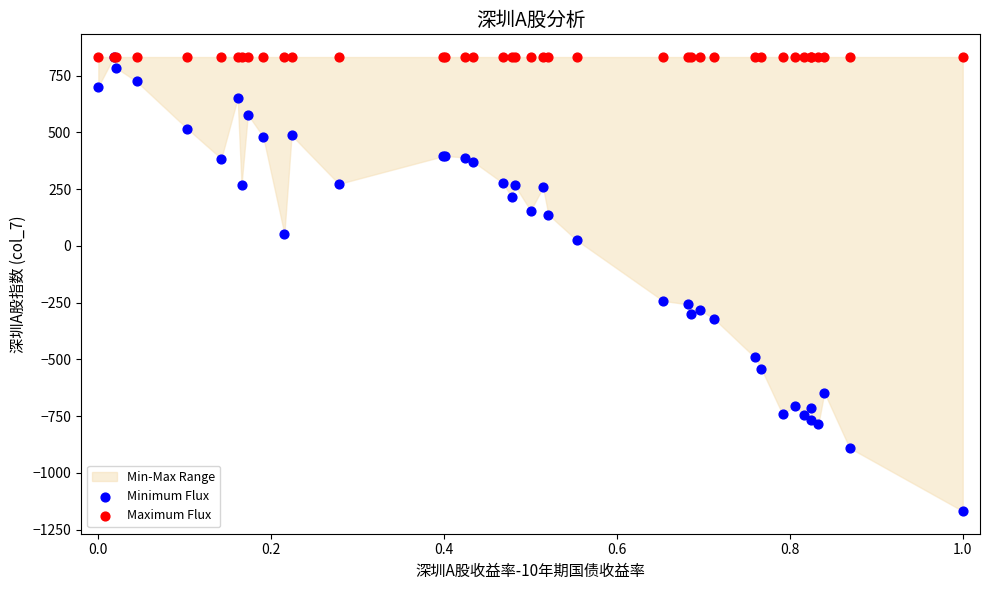

Which series reaches the minimum Y coordinate?

Minimum Flux